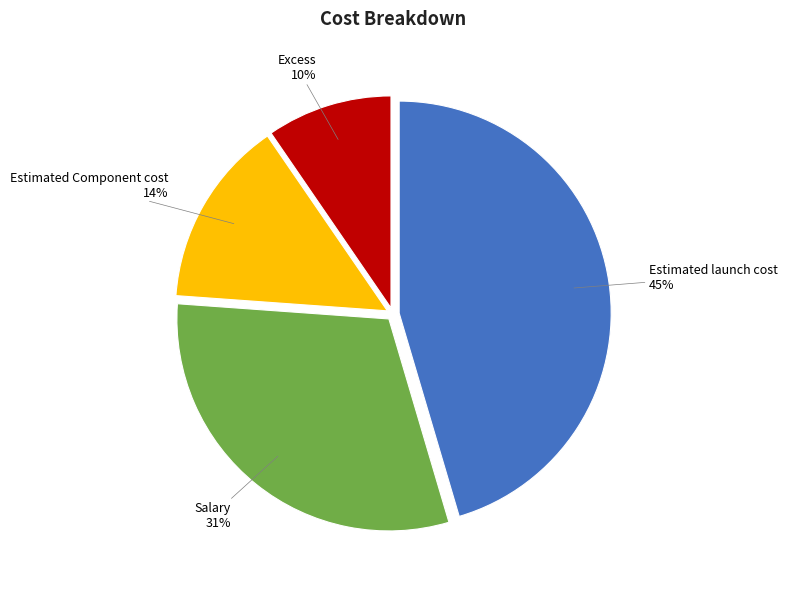

True or false: Estimated Component cost accounts for 14% of the total.

True